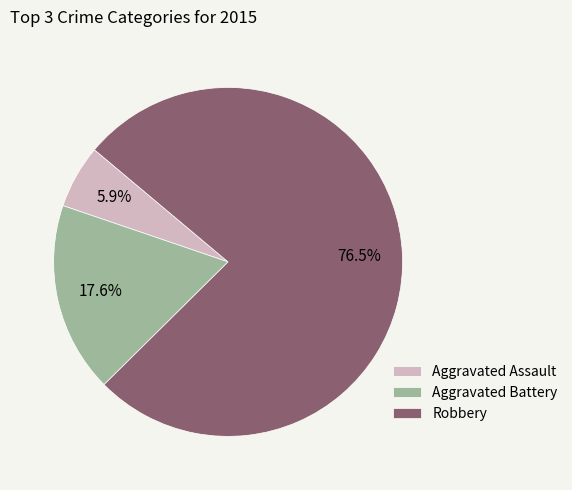

Which category accounts for the majority?

Robbery